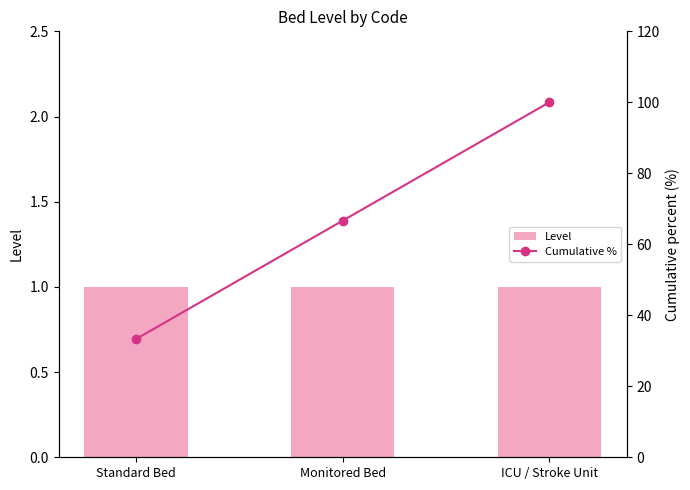

What is the sum of the Level values at ICU / Stroke Unit and Standard Bed?

2.0